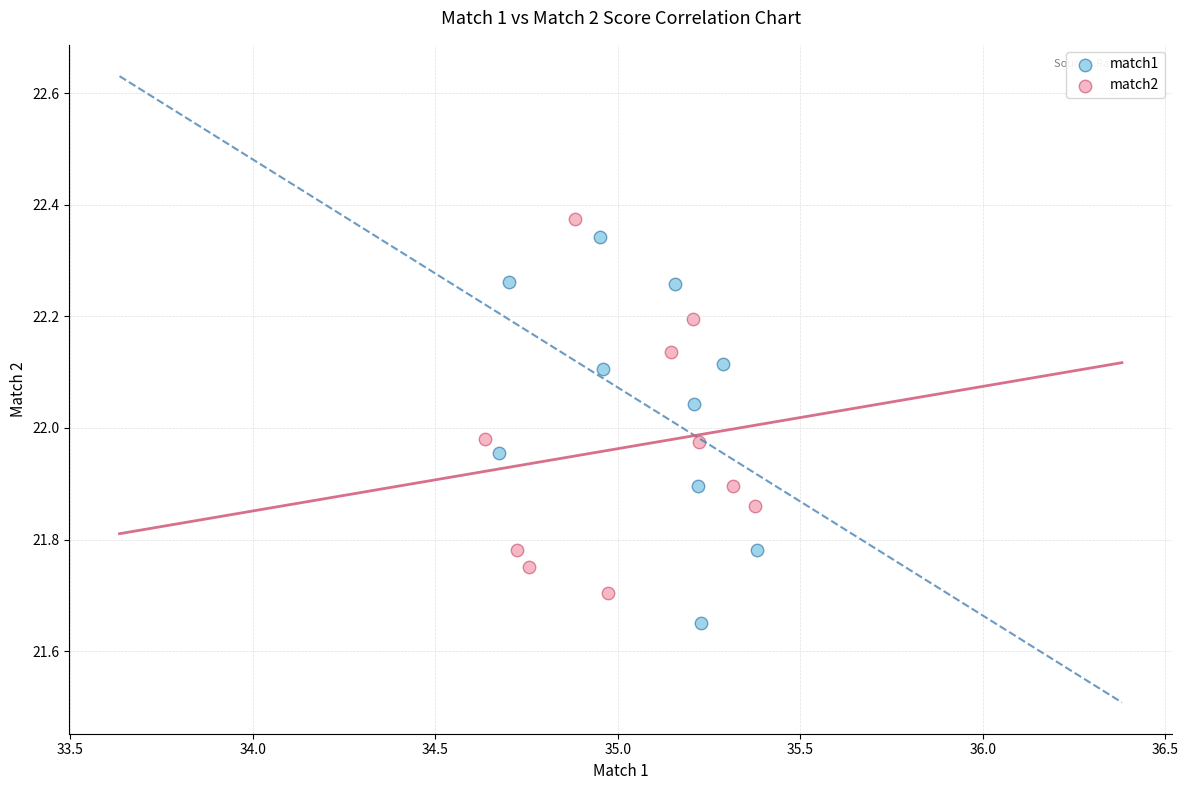

Which series reaches the minimum Y coordinate?

match1